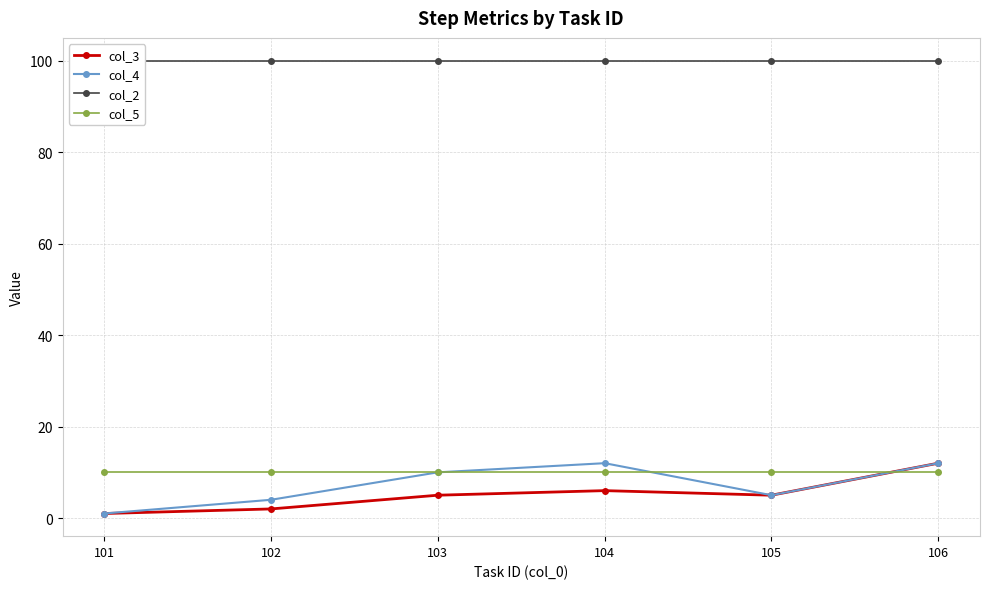

Which series changed the most between 102 and 104?

col_4